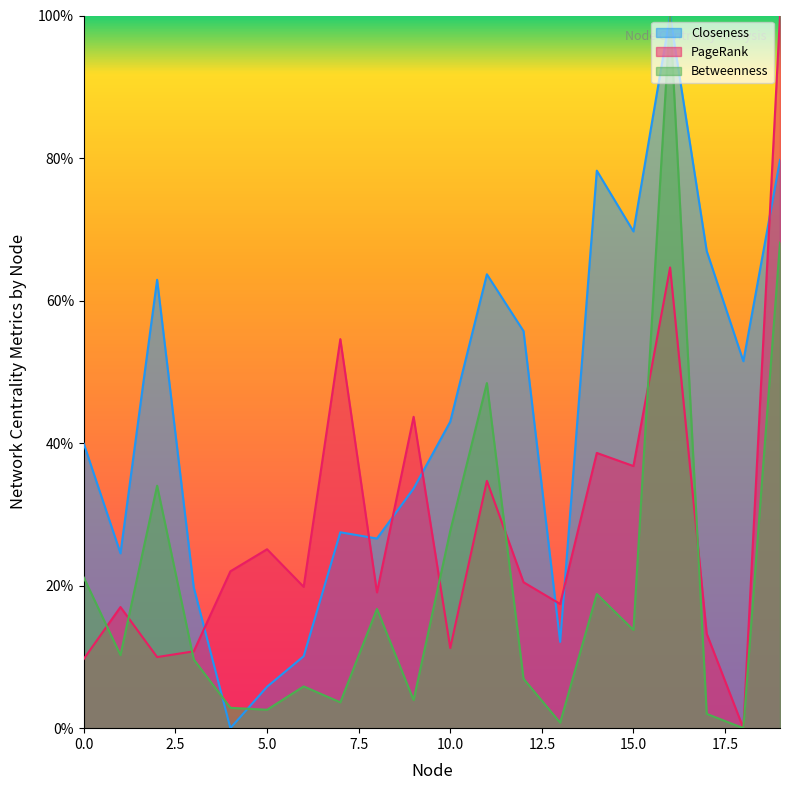

Where is the first local maximum for Betweenness?

2